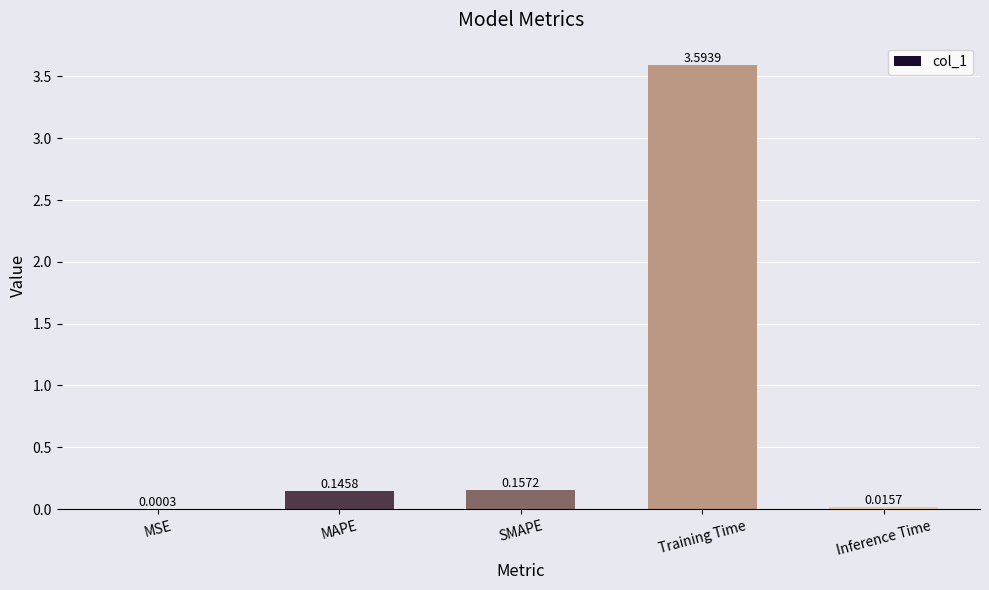

Which category has the highest value across all series?

Training Time